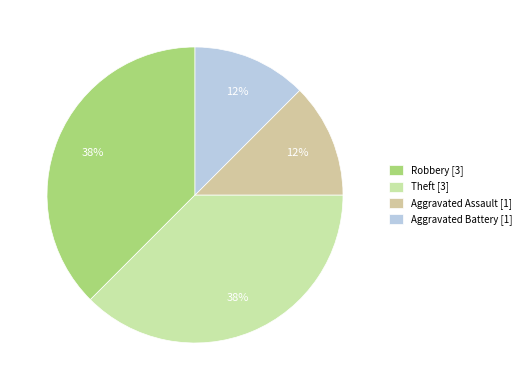

Does Robbery represent more than half of the total?

No